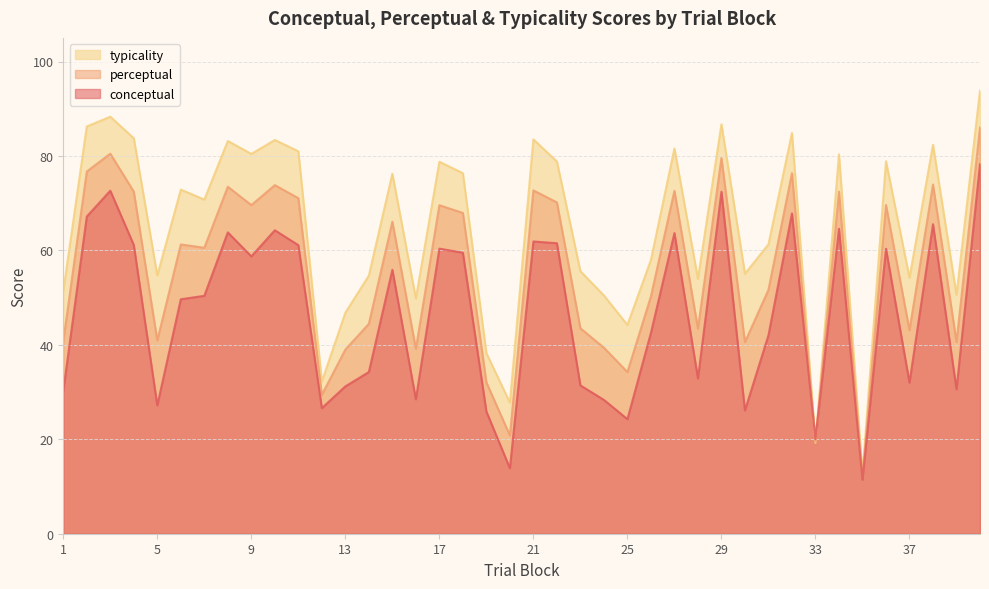

What is the value of the perceptual point at the 1st from the left?

40.8